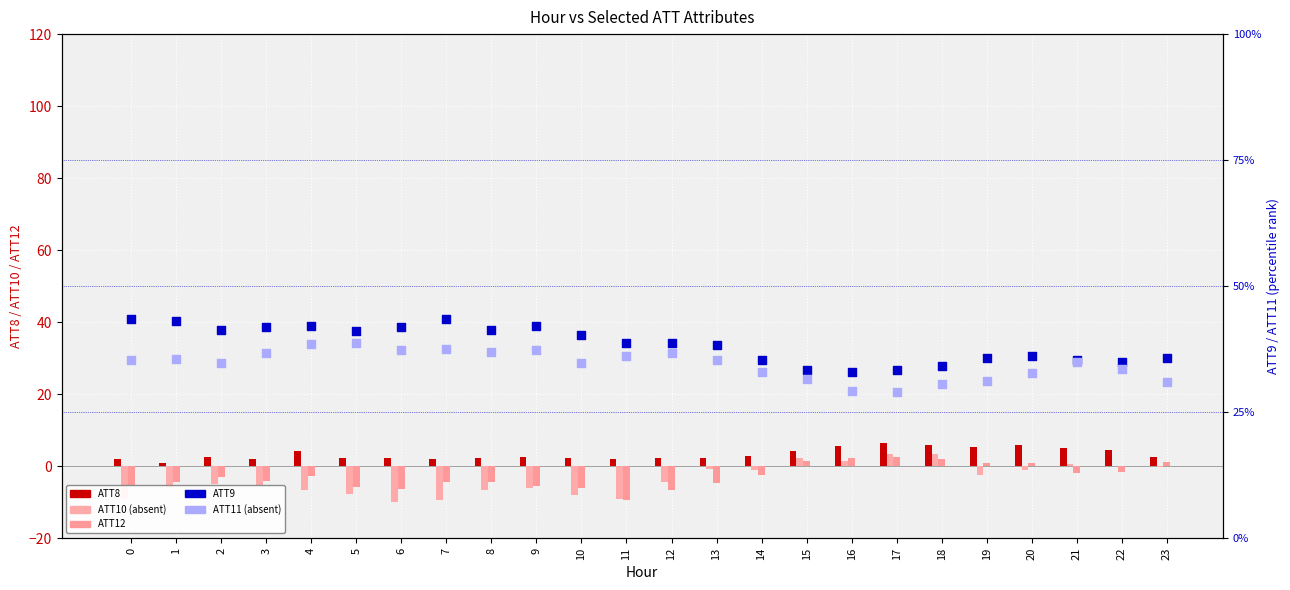

Which series has the largest Y range (max minus min)?

ATT10